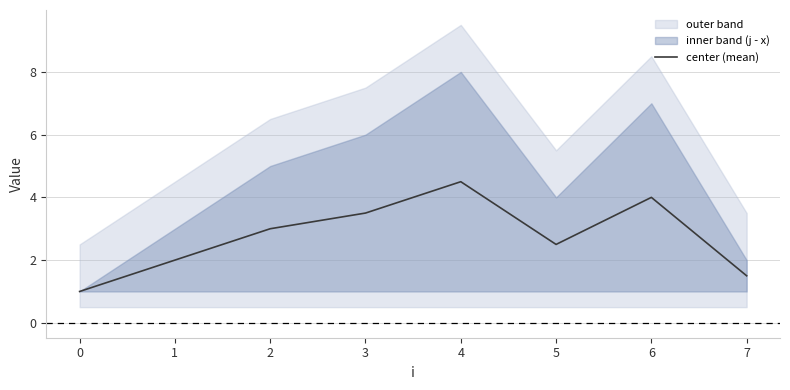

At which category does the data reach its first local peak?

4